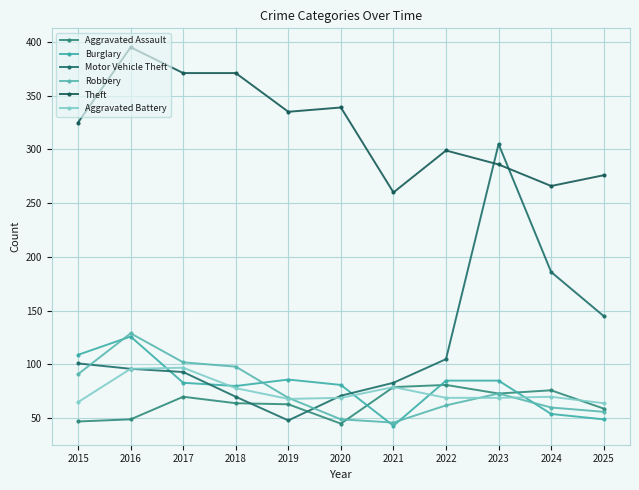

How many values in the Motor Vehicle Theft series are below 96?

5